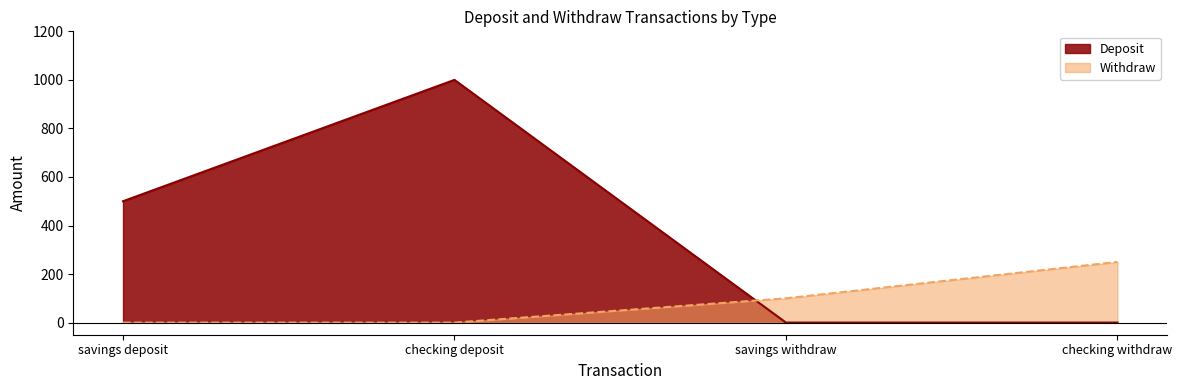

What is the total value across all series at checking deposit?

1000